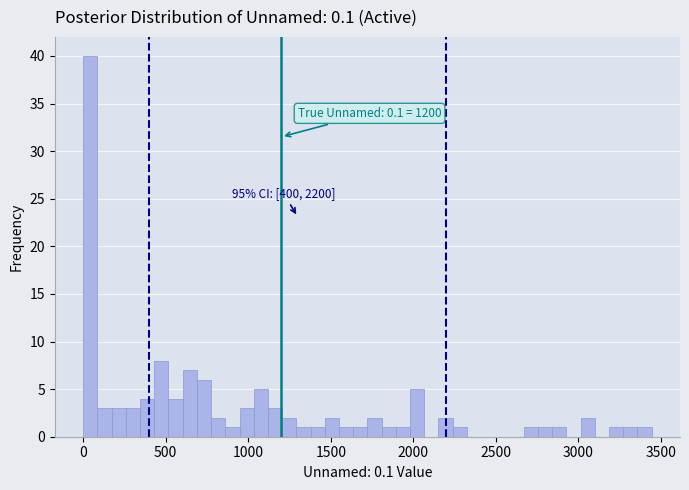

Around what value on the x-axis is the tallest bar? Give the approximate position of its centre, as read against the axis.

50